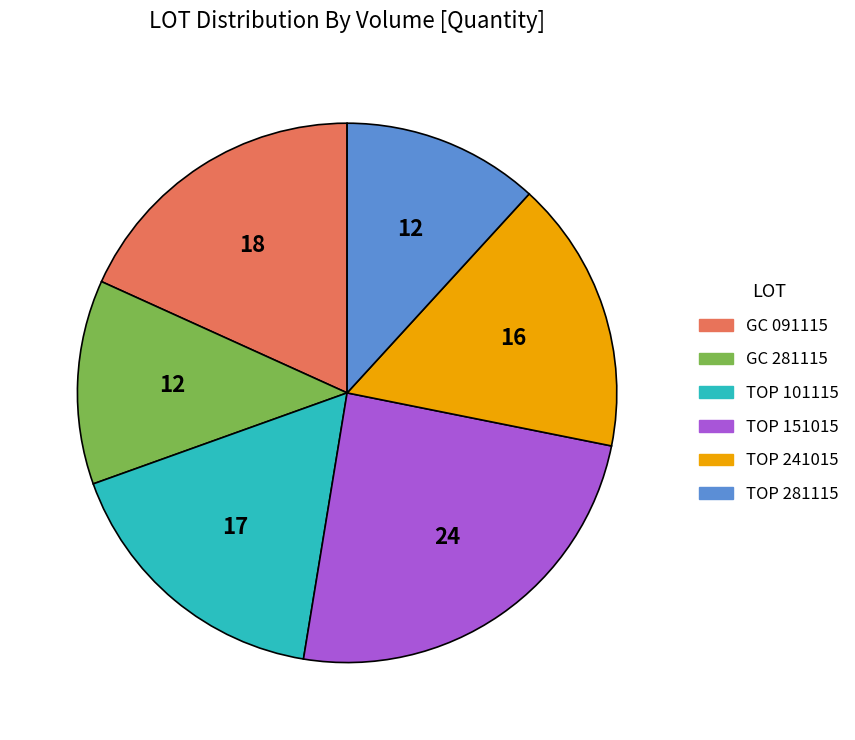

What is the largest slice in the pie chart?

TOP 151015